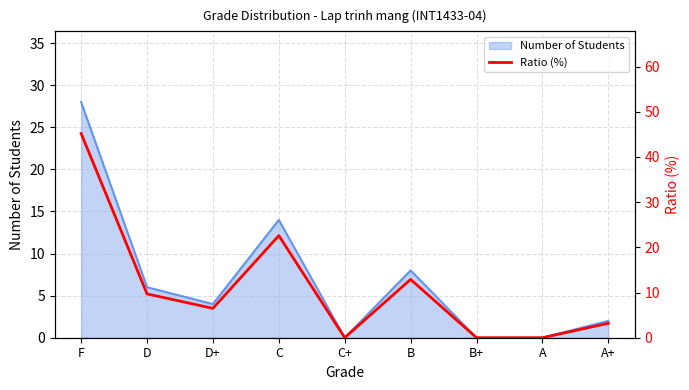

Count the number of values greater than 6.

5